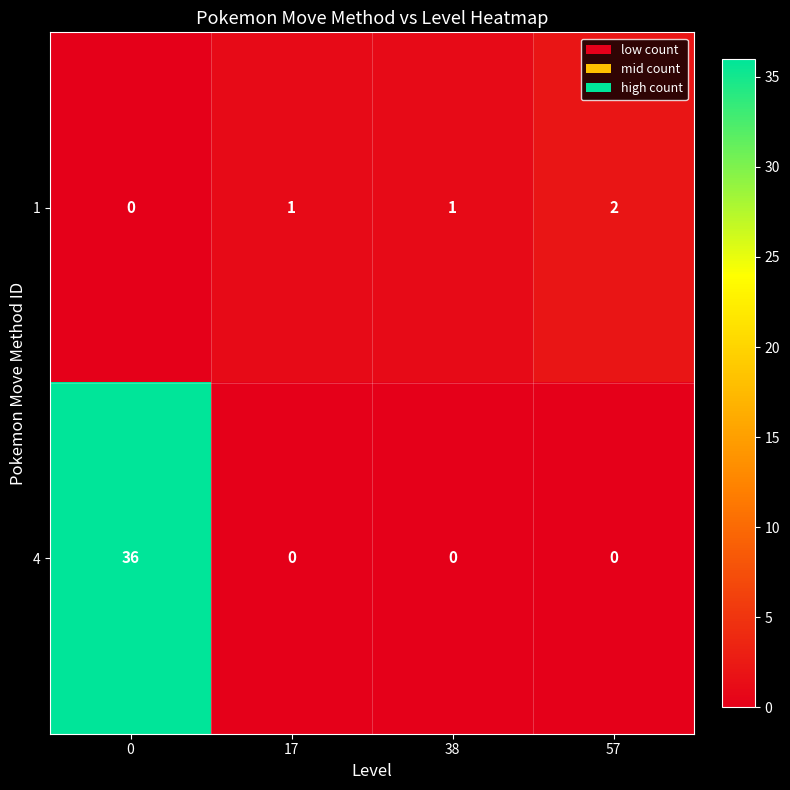

Count the number of categories in the chart.

4